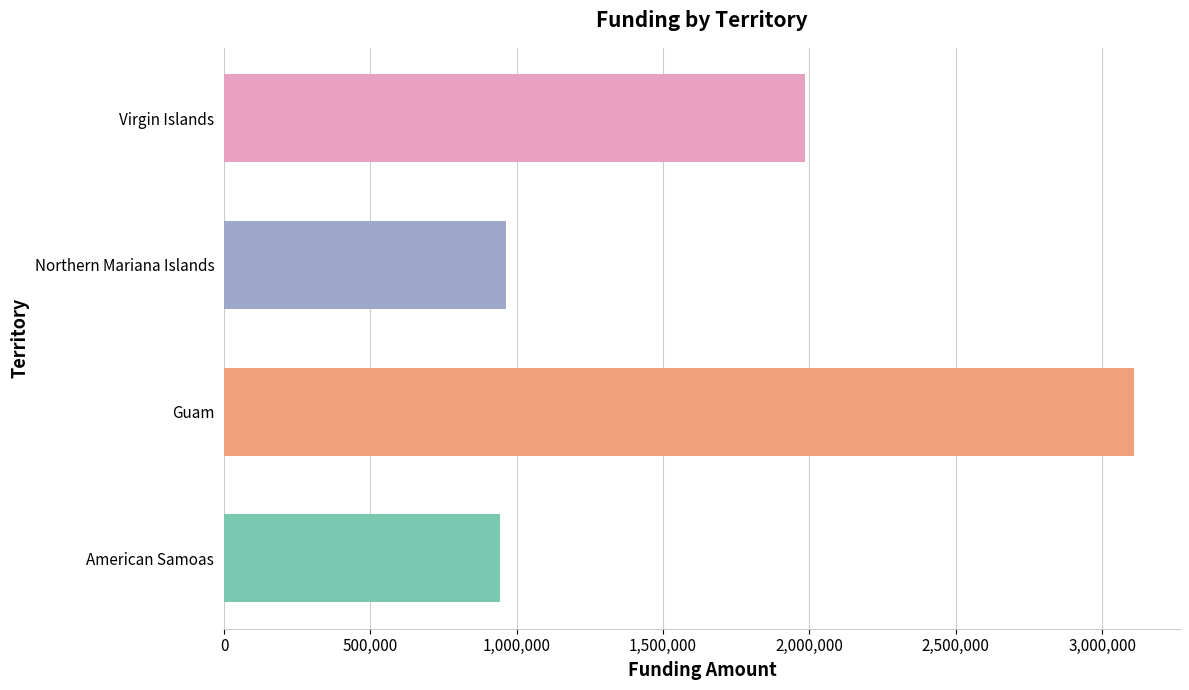

Is it true that the value at Northern Mariana Islands is 963951?

True